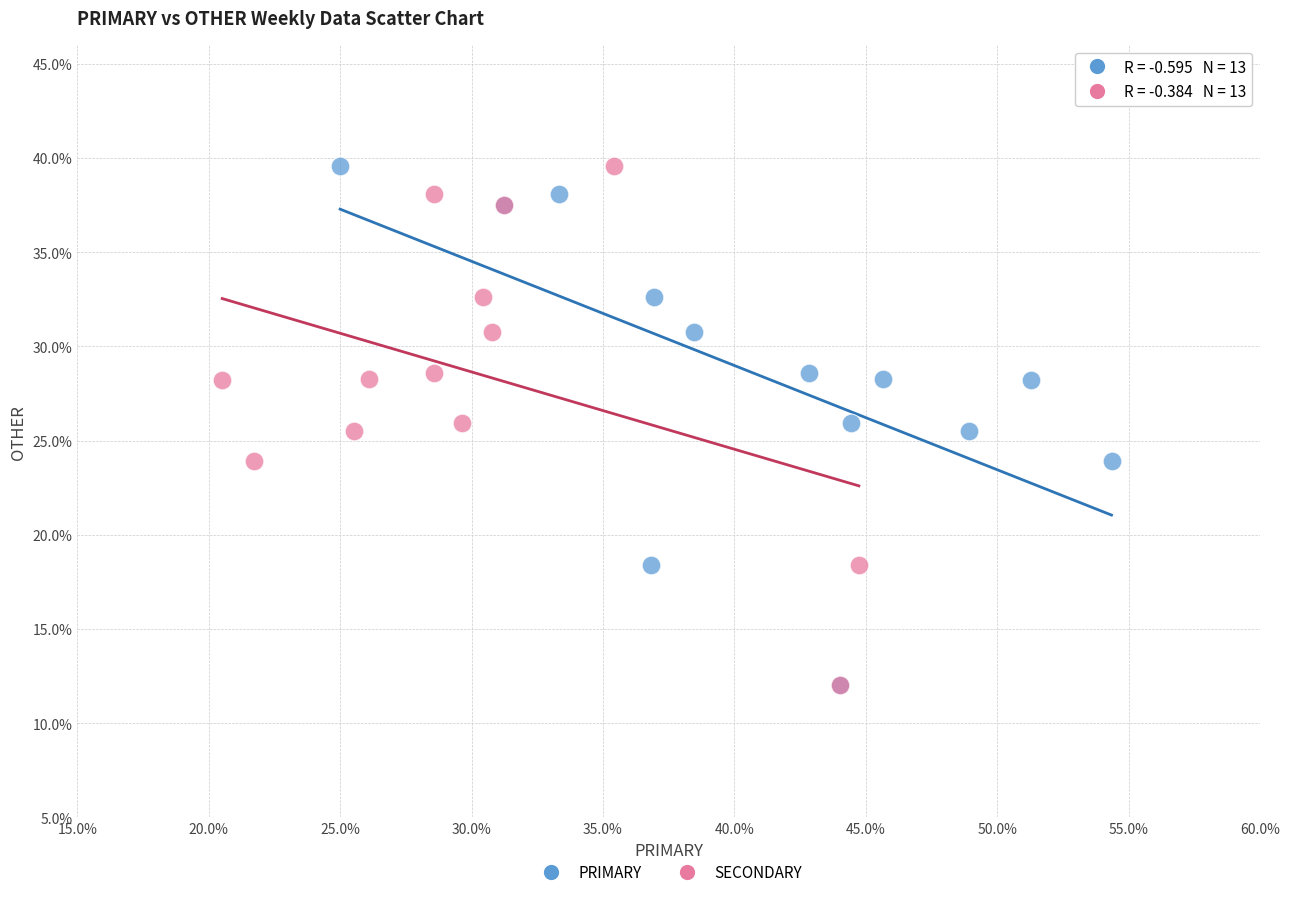

What are all the series names shown in the legend?

PRIMARY, SECONDARY